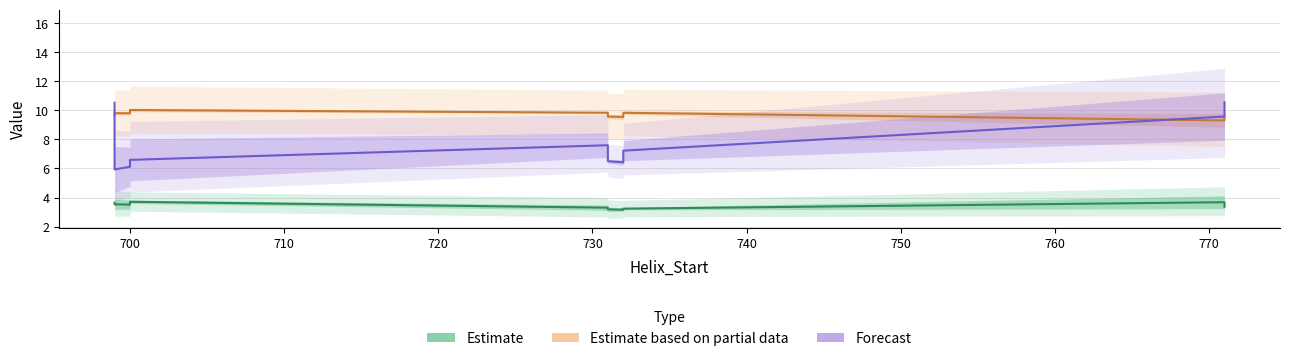

How many data points does each series have?

10